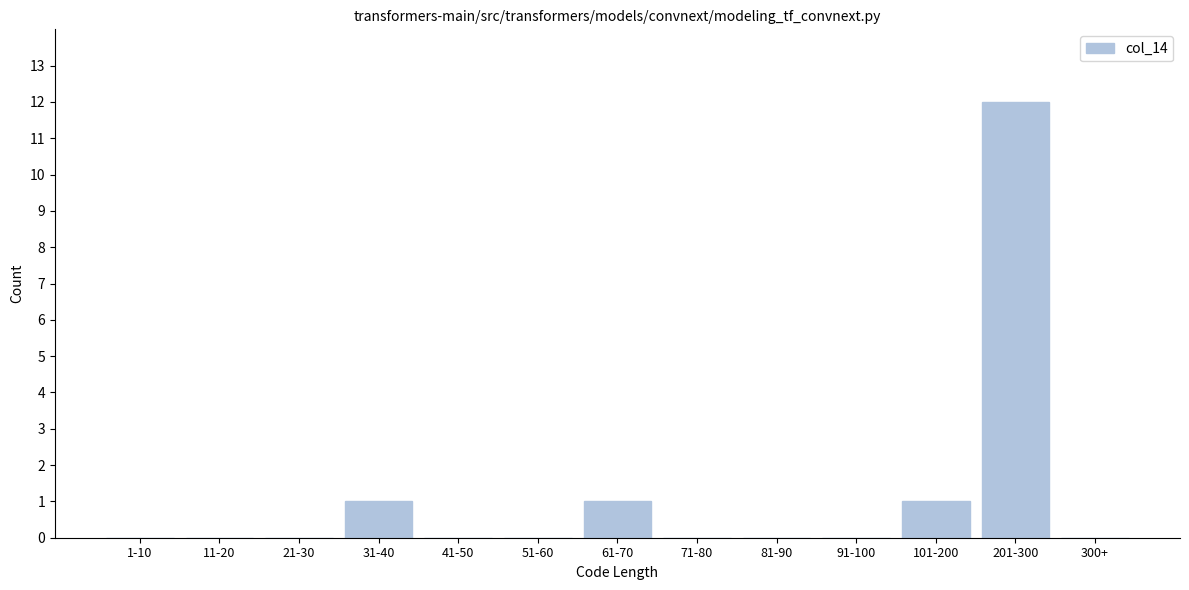

Reading right to left, extract all data points from this chart.

300+=0	201-300=12	101-200=1	91-100=0	81-90=0	71-80=0	61-70=1	51-60=0	41-50=0	31-40=1	21-30=0	11-20=0	1-10=0